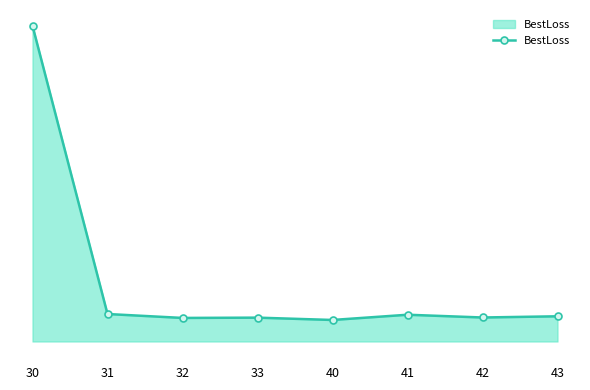

Is this an area chart (filled region under the line)?

Yes